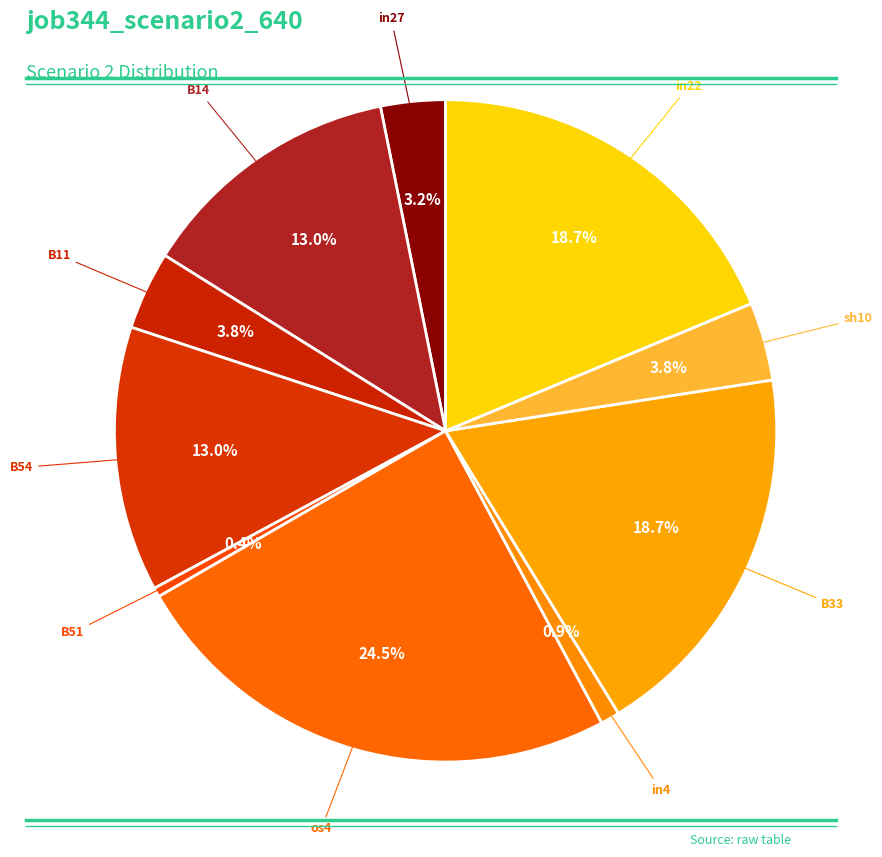

How many slices are in this pie chart?

10